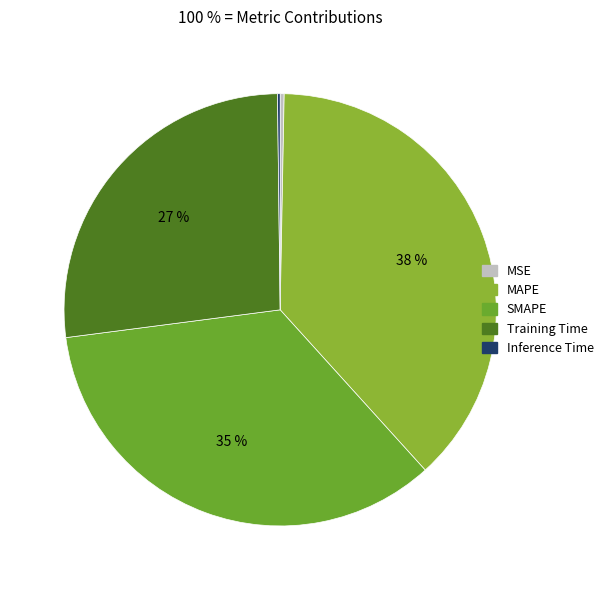

How much of the chart is everything except SMAPE?

65.3%